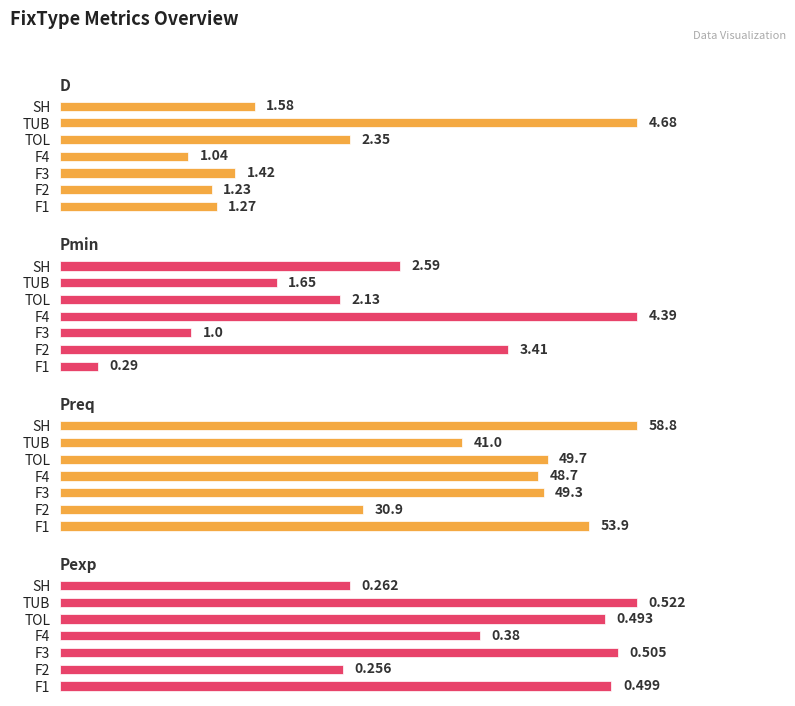

How many series are shown in this chart?

4